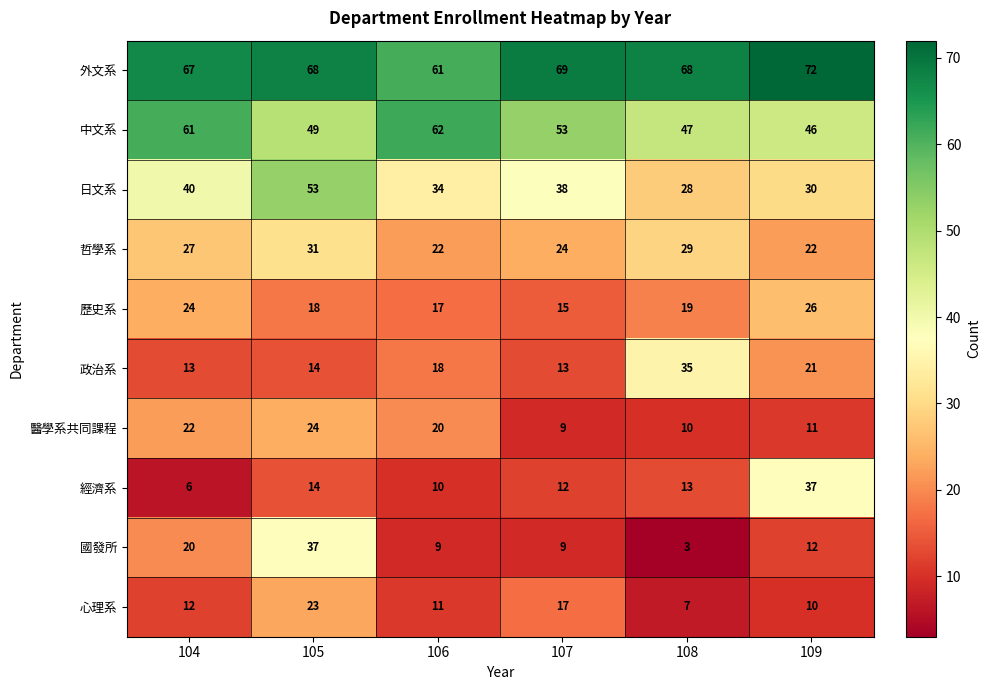

What is the smallest value displayed?

3